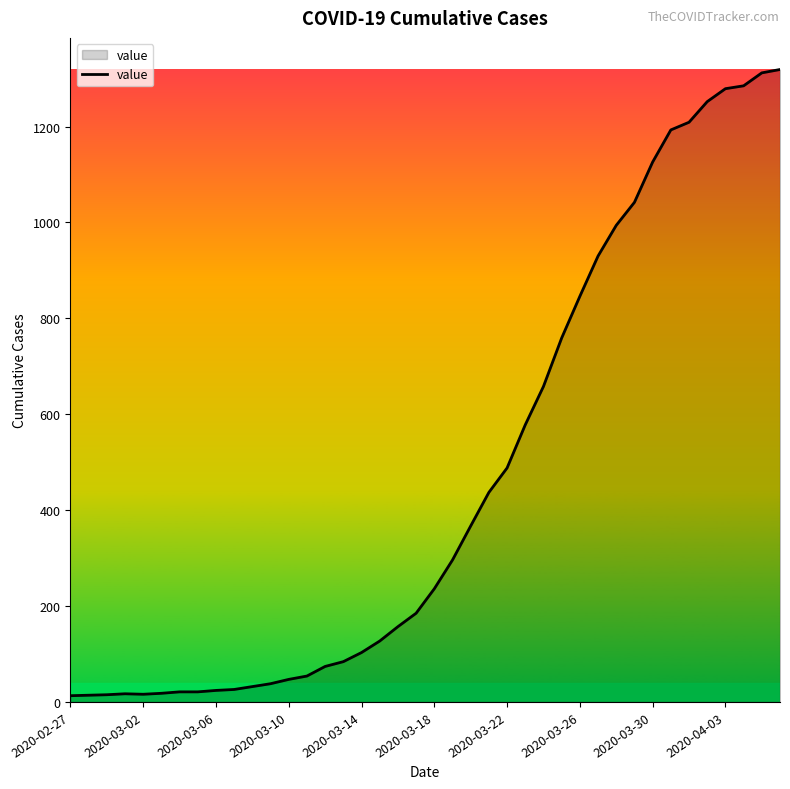

What is the greatest value displayed?

1319